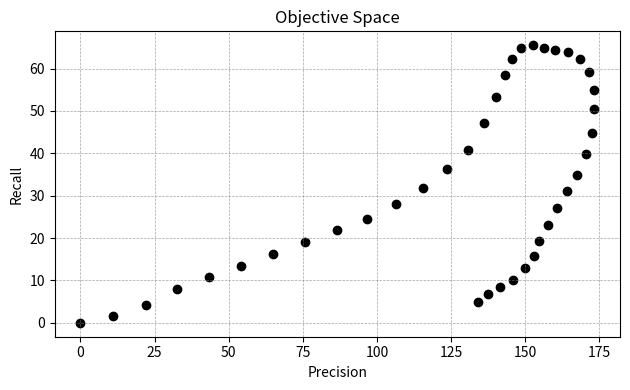

What is the range of X values (max minus min)?

173.3